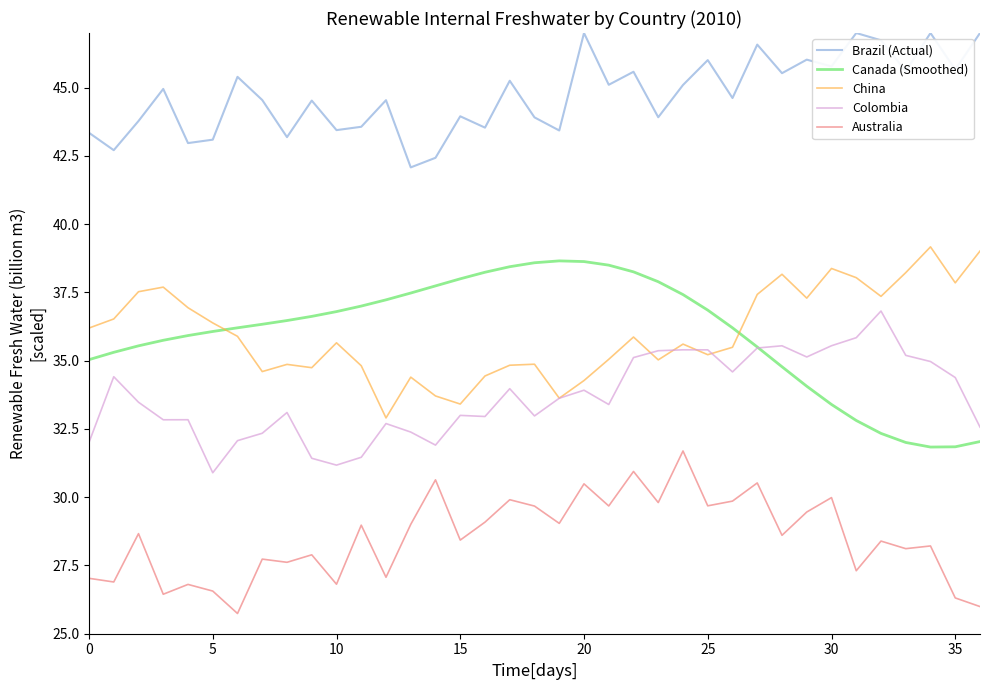

Which series has the widest spread of values?

Canada (Smoothed)